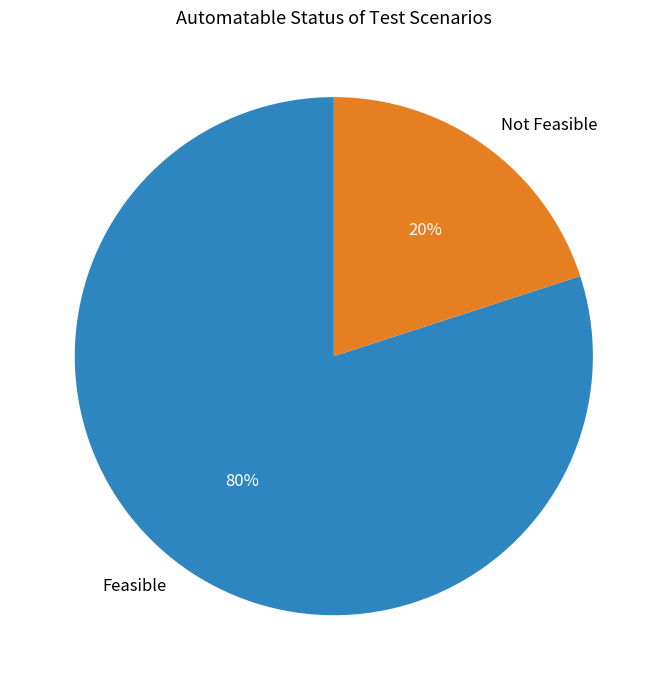

Is Feasible the majority of the pie?

Yes